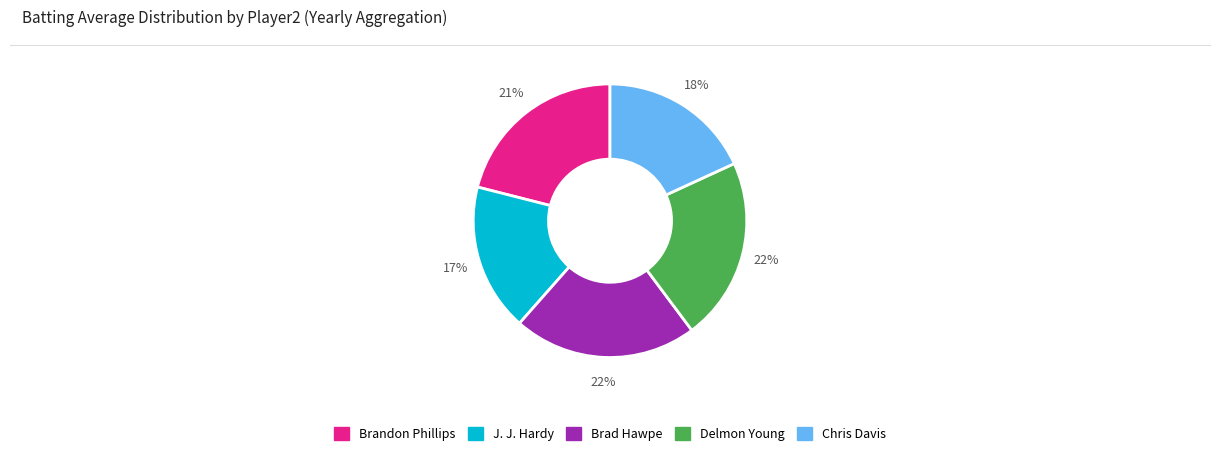

To the nearest percent, what is the average slice percentage?

20%